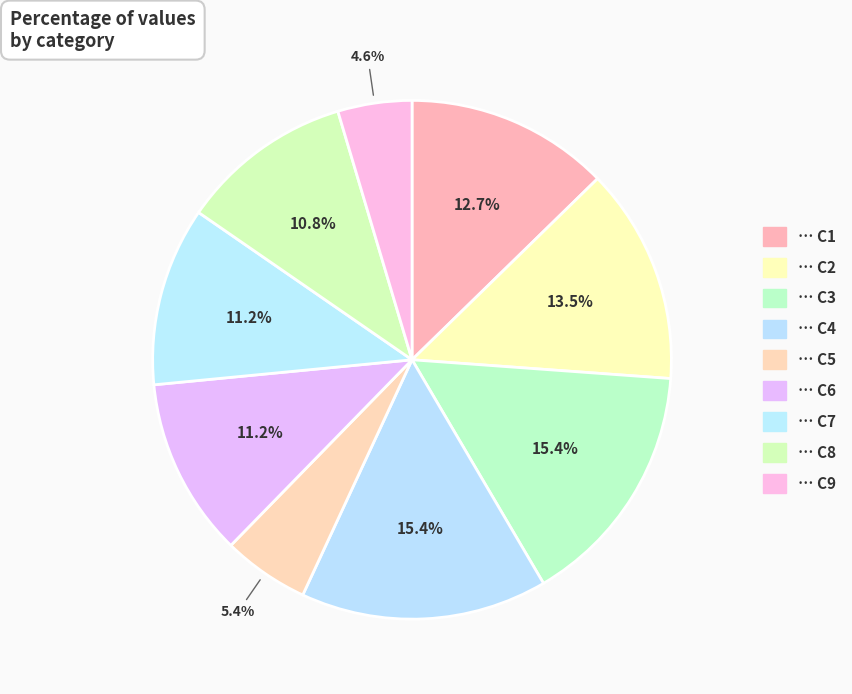

How many slices are in this pie chart?

9